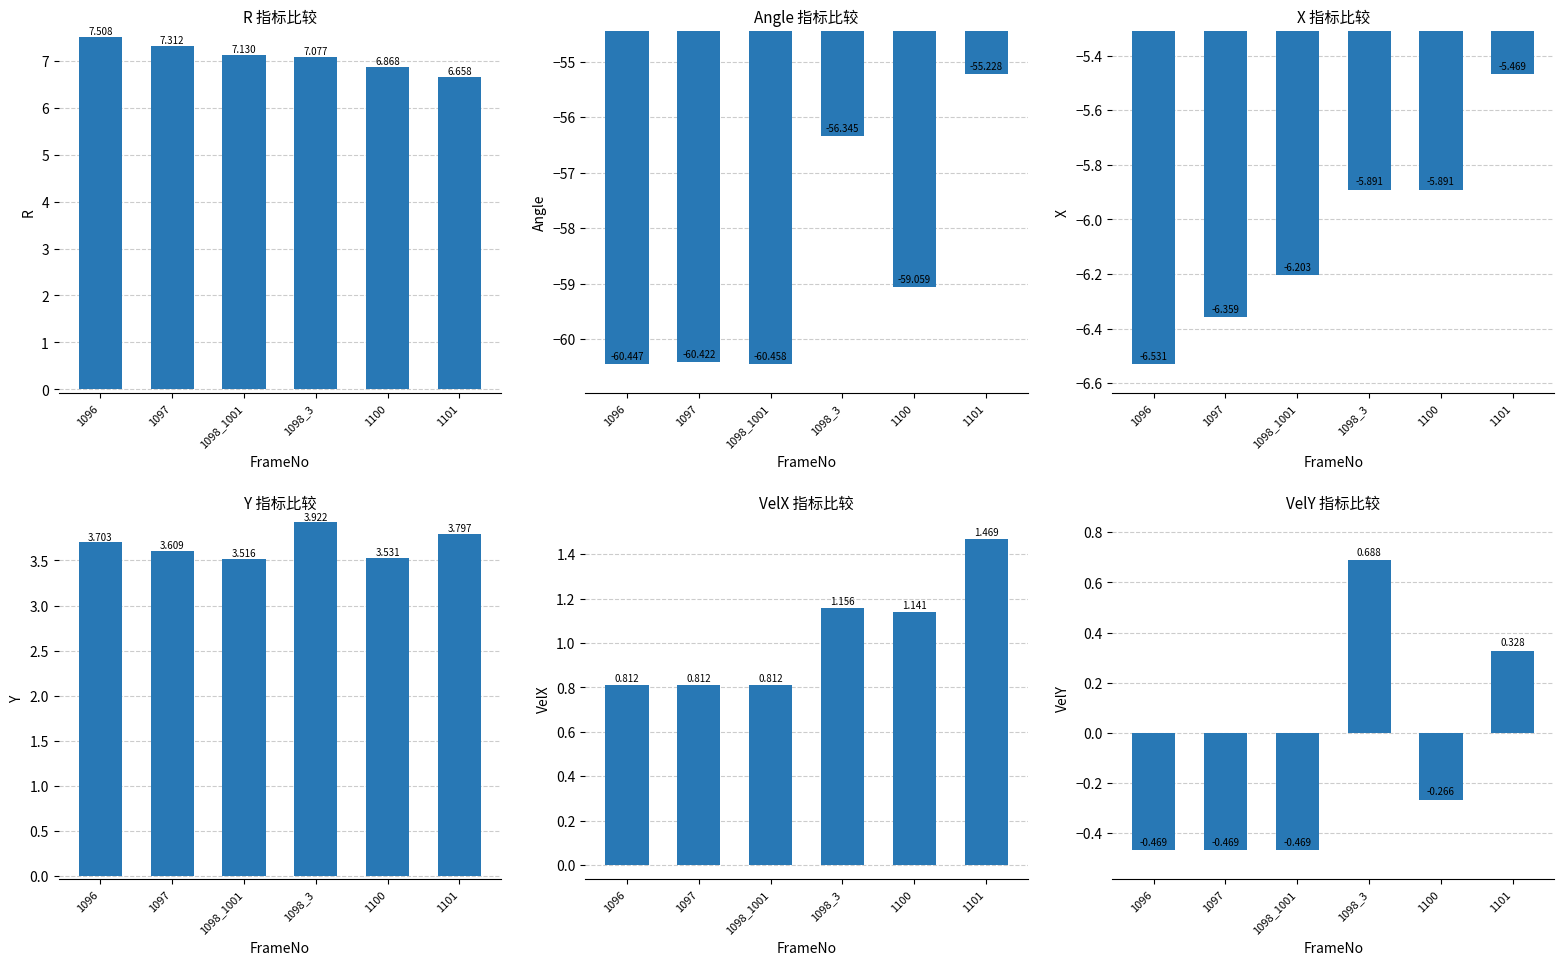

Rank the categories by X value from lowest to highest.

1096, 1097, 1098_1001, 1098_3, 1100, 1101